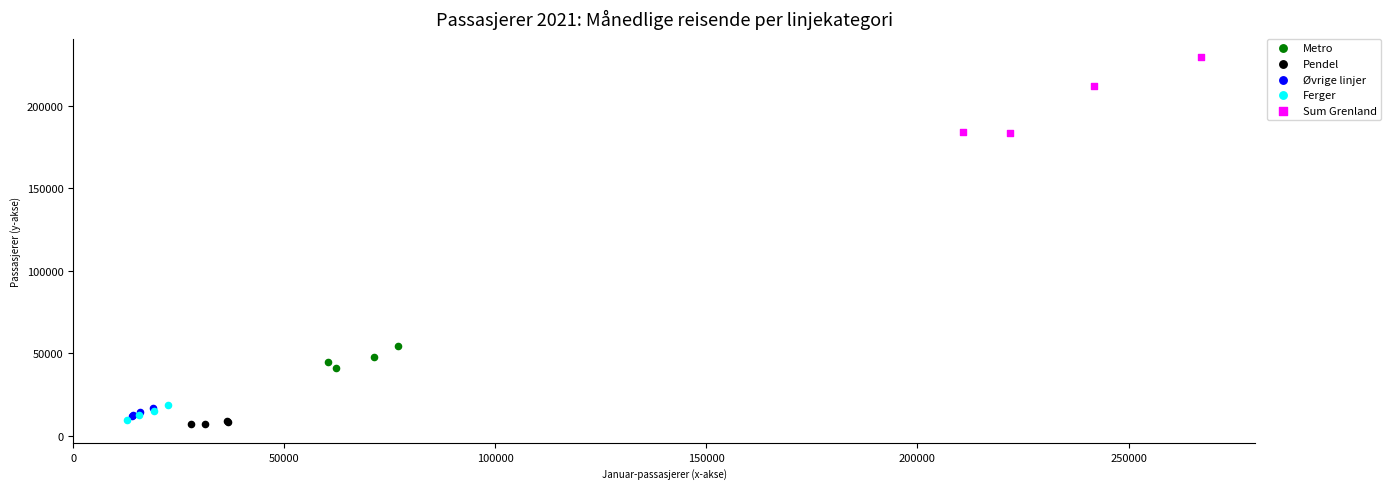

Which series contains the highest Y value?

Sum Grenland